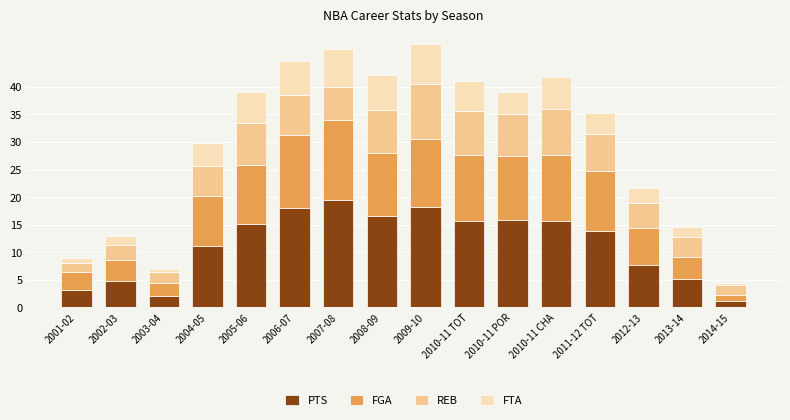

Which category has the highest value in the PTS series?

2007-08